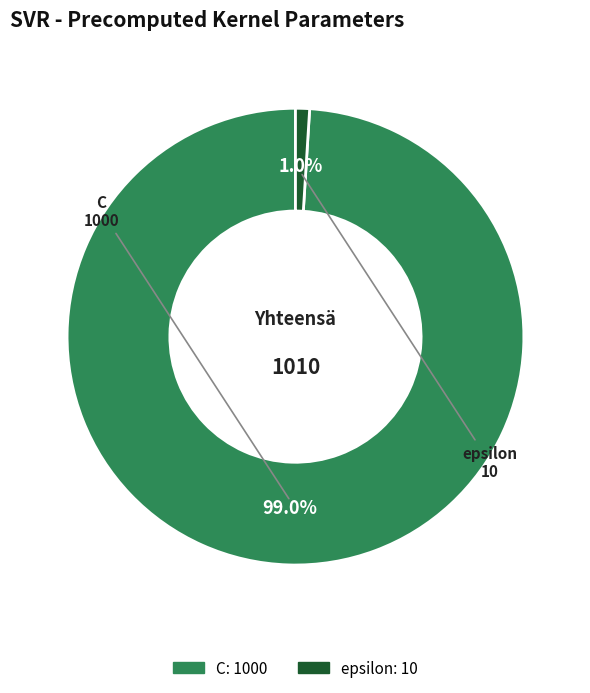

Rank the categories by value from highest to lowest.

C, epsilon